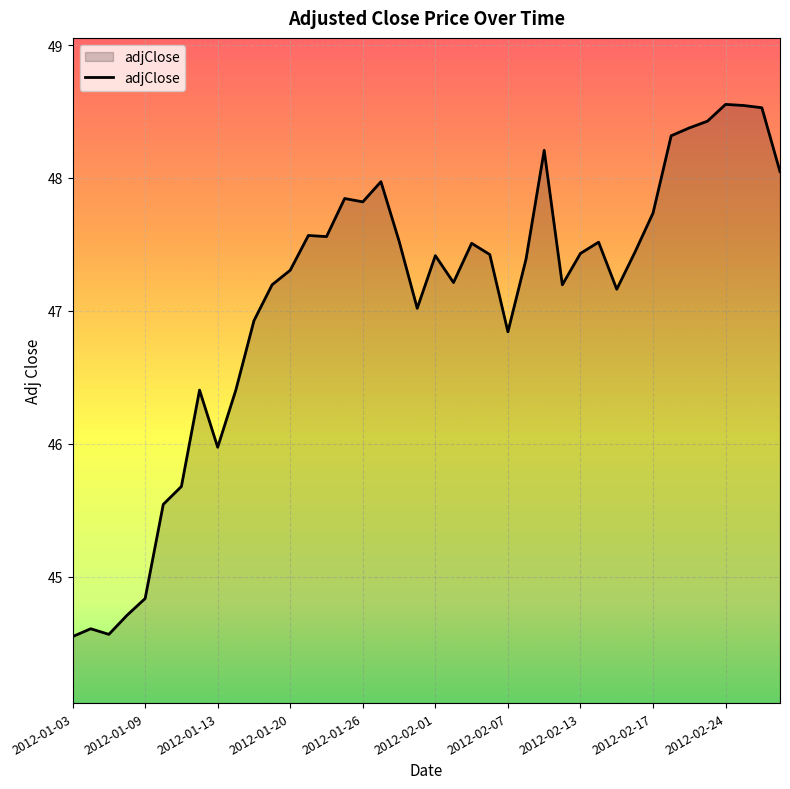

What is the maximum value shown in the chart?

48.6